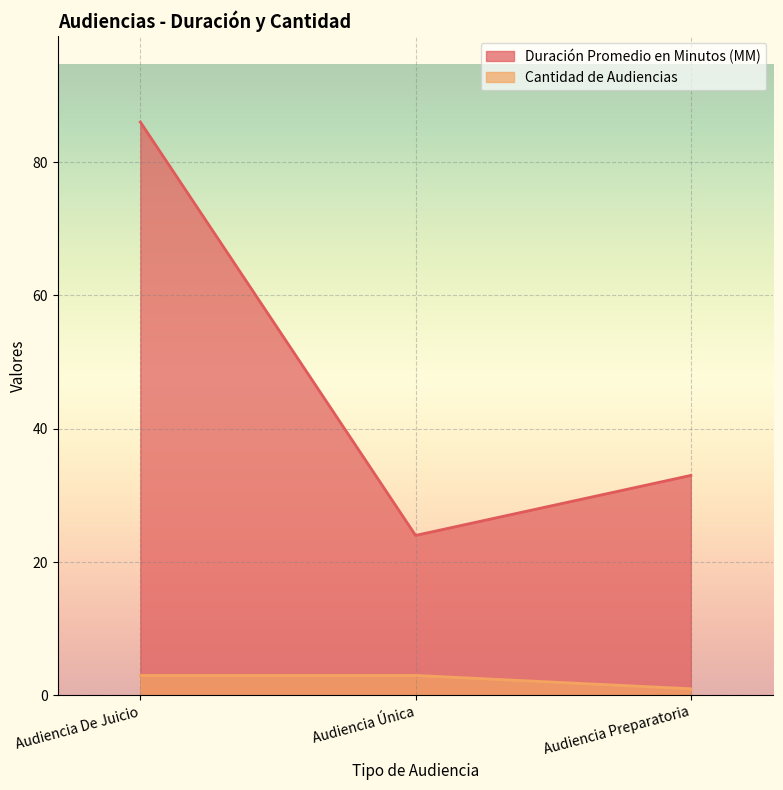

Reading left to right, list all the values displayed in this chart.

Duración Promedio en Minutos (MM): 86	24	33
Cantidad de Audiencias: 3	3	1